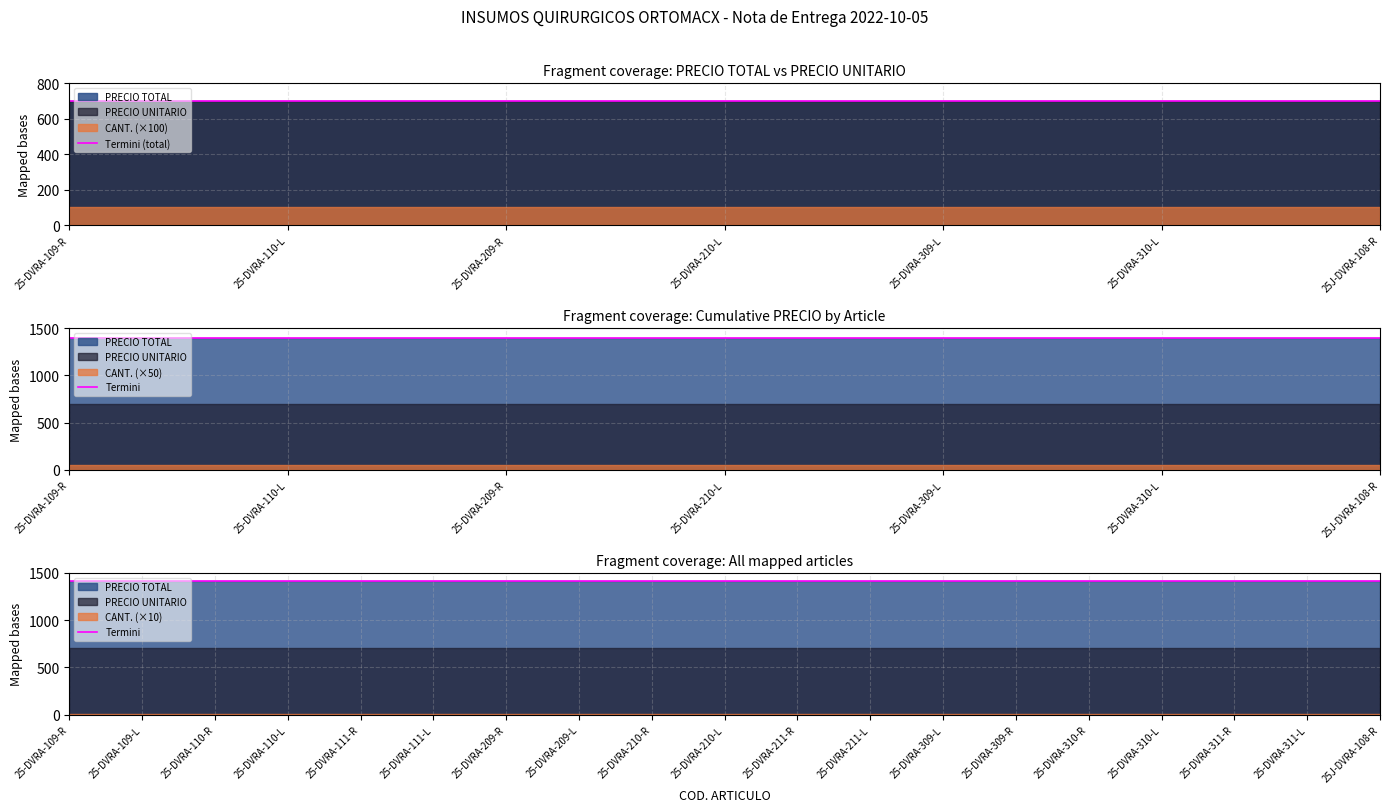

What value does the Termini (total) series have at 11?

700